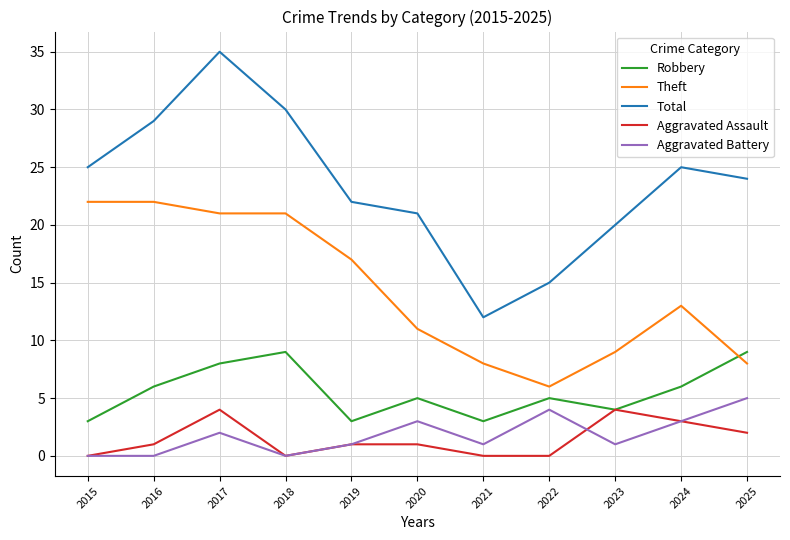

What is the minimum value for Theft?

6